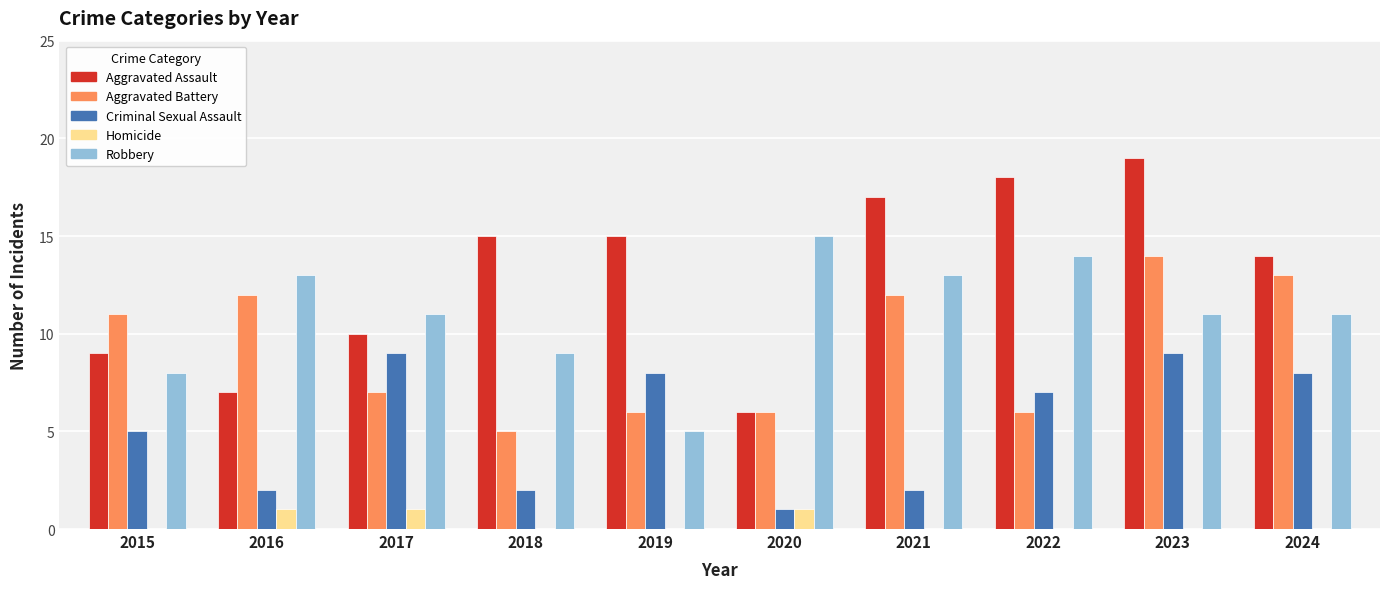

How many groups of bars are there?

10